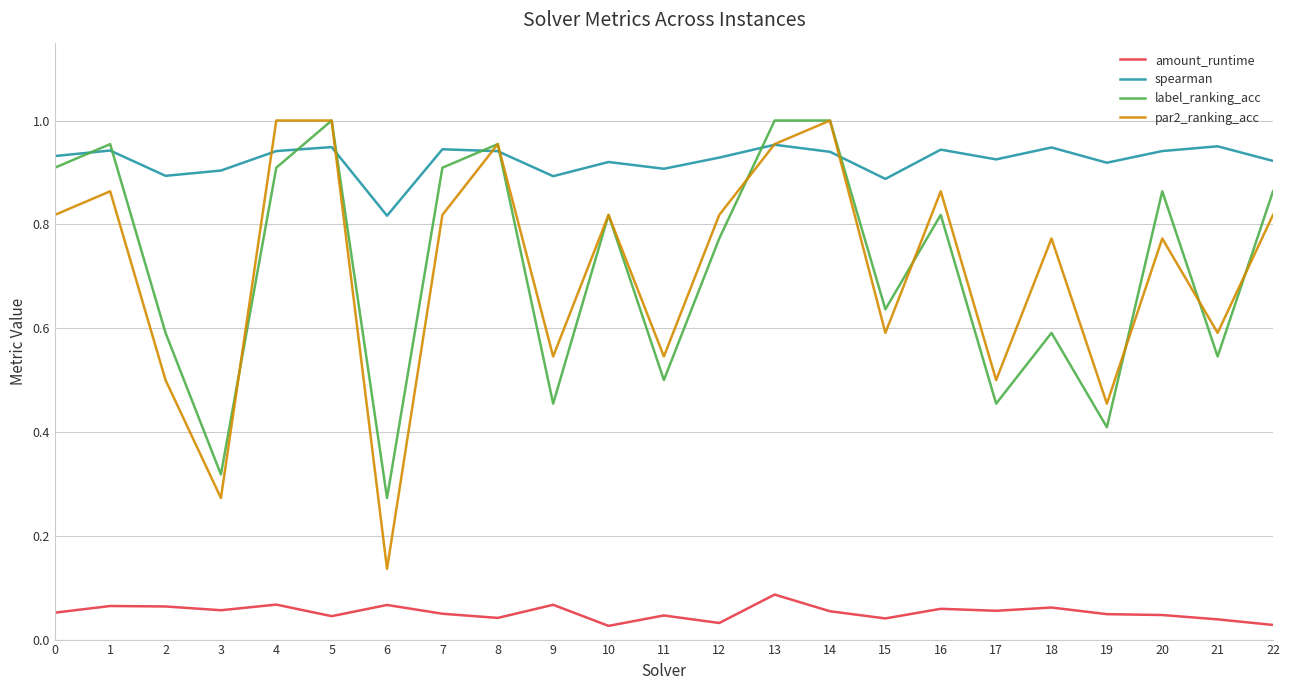

Is it true that amount_runtime equals 0.0 at 3?

False